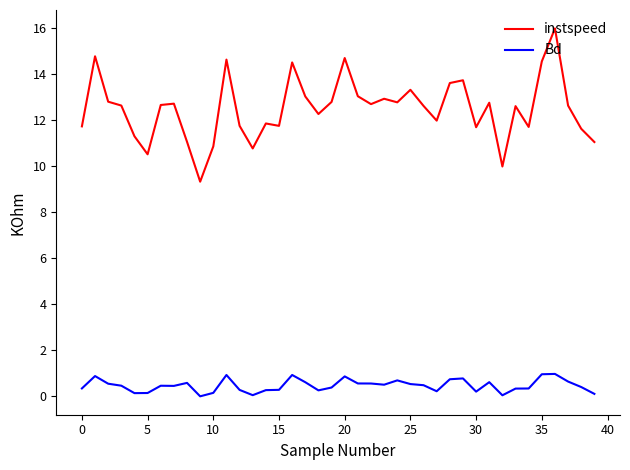

Which series has the largest total across all categories?

instspeed